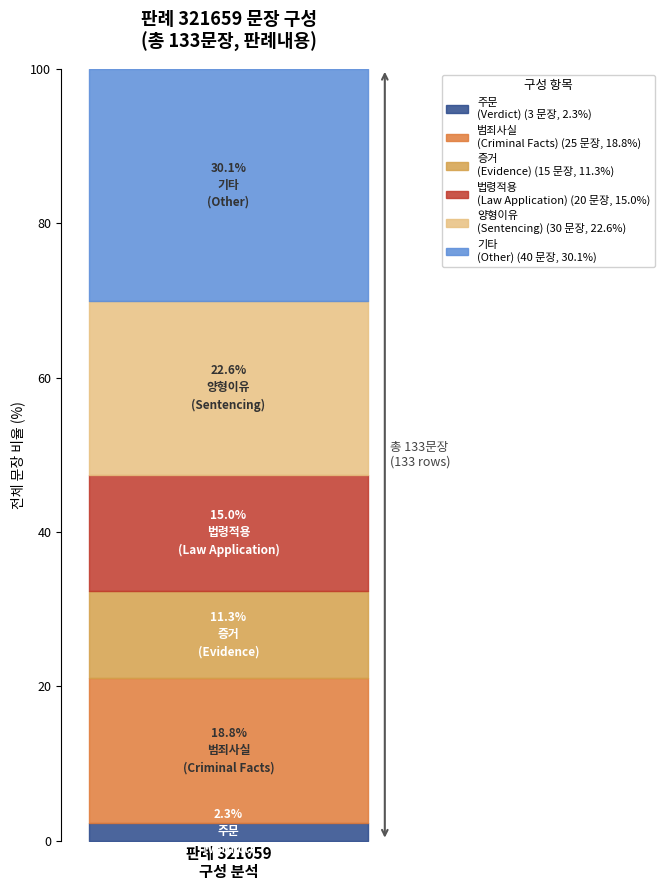

The value at 17 is 3. True or false?

False